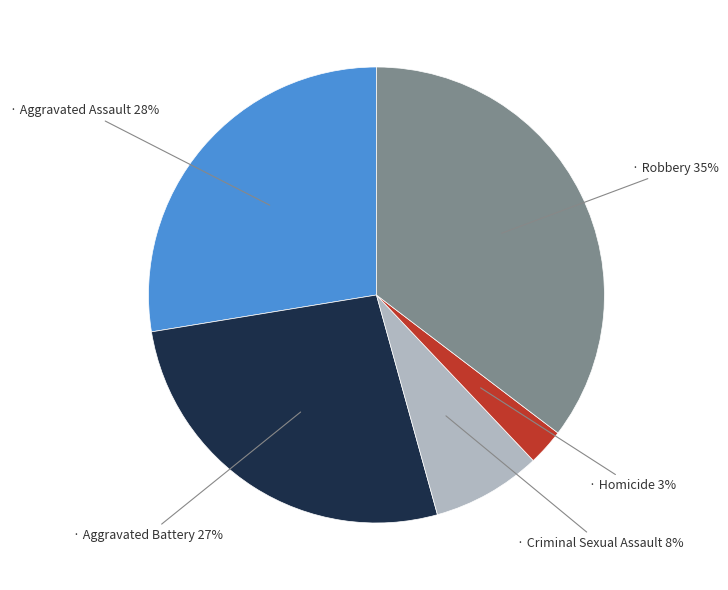

Is there any slice that represents more than half of the pie?

No